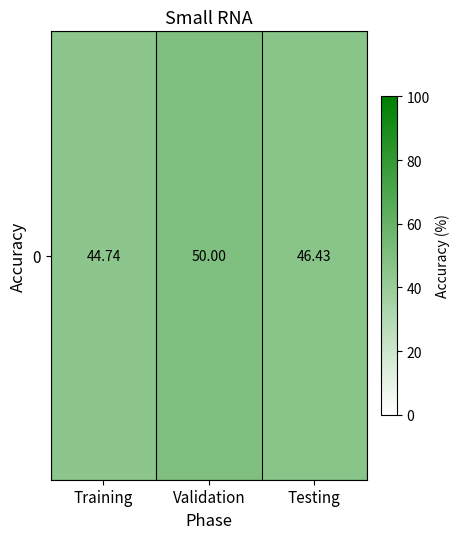

Which has a higher value, Validation or Training?

Validation